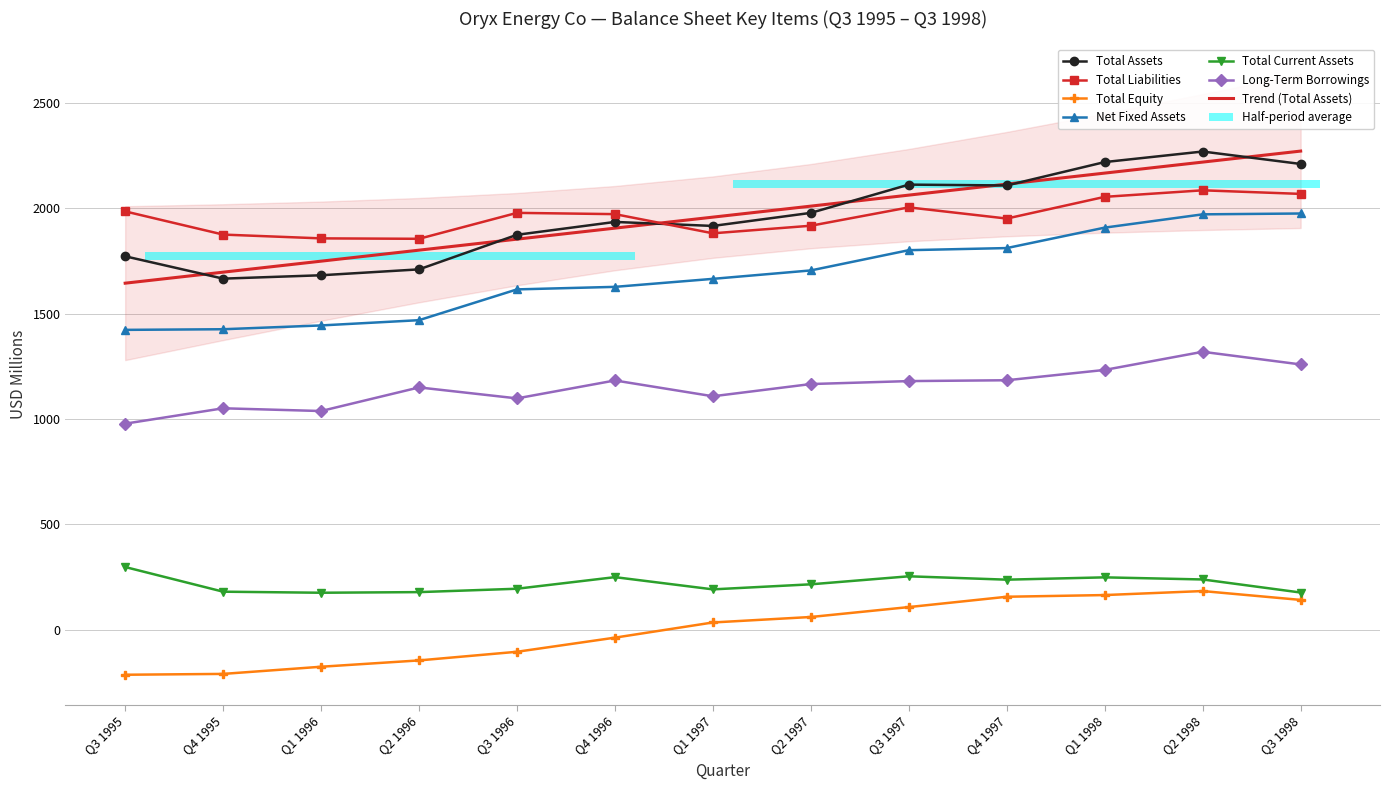

True or false: Total Liabilities has a value of 1917 at Q2 1997.

True